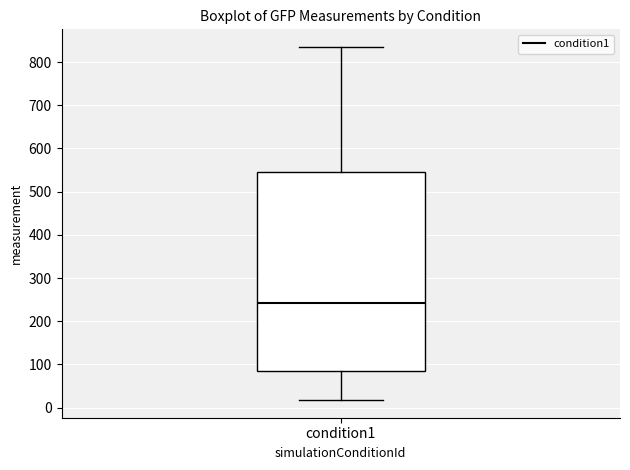

Transcribe this box plot: give where the median line is, the range the box spans, and where the two whiskers end, as read against the y-axis. The values are not printed on the chart, so give them approximately, as read against the axis.

median 240, box 80 to 550, whiskers 20 to 830